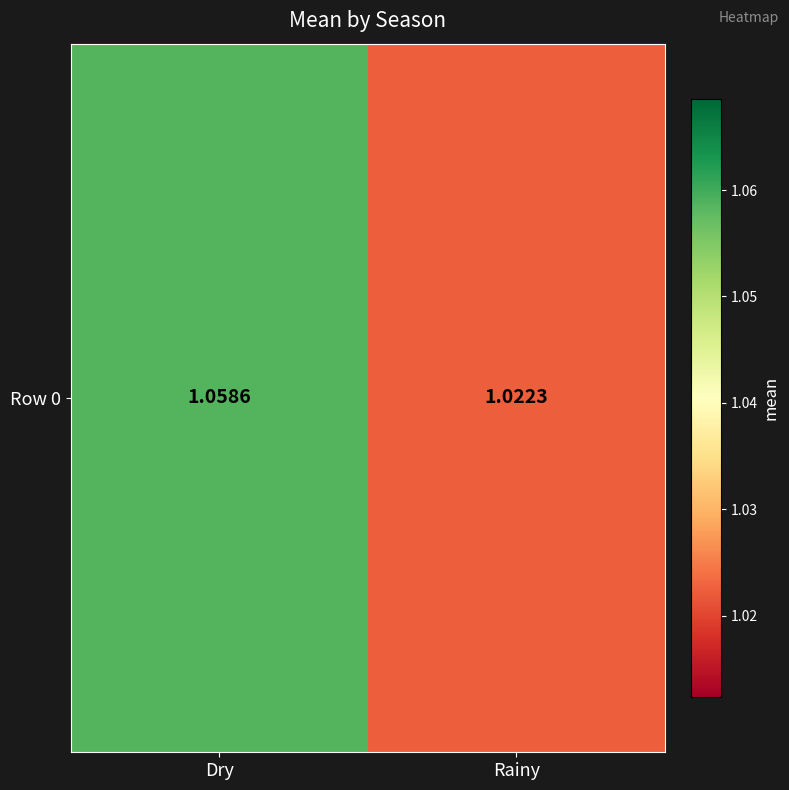

List the labels in order of value, smallest first.

Rainy, Dry